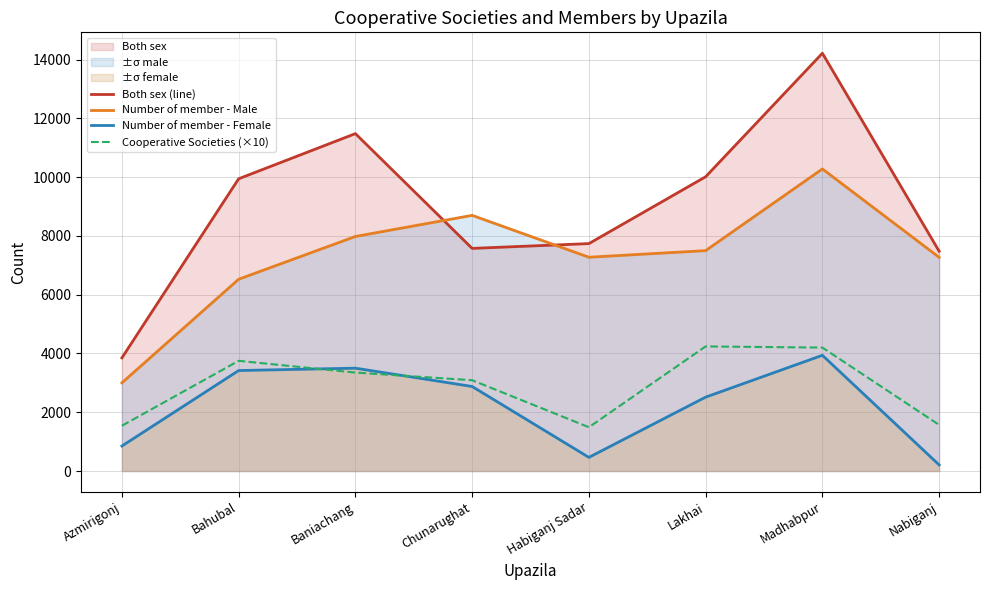

True or false: Number of member - Female has a value of 4887 at Bahubal.

False